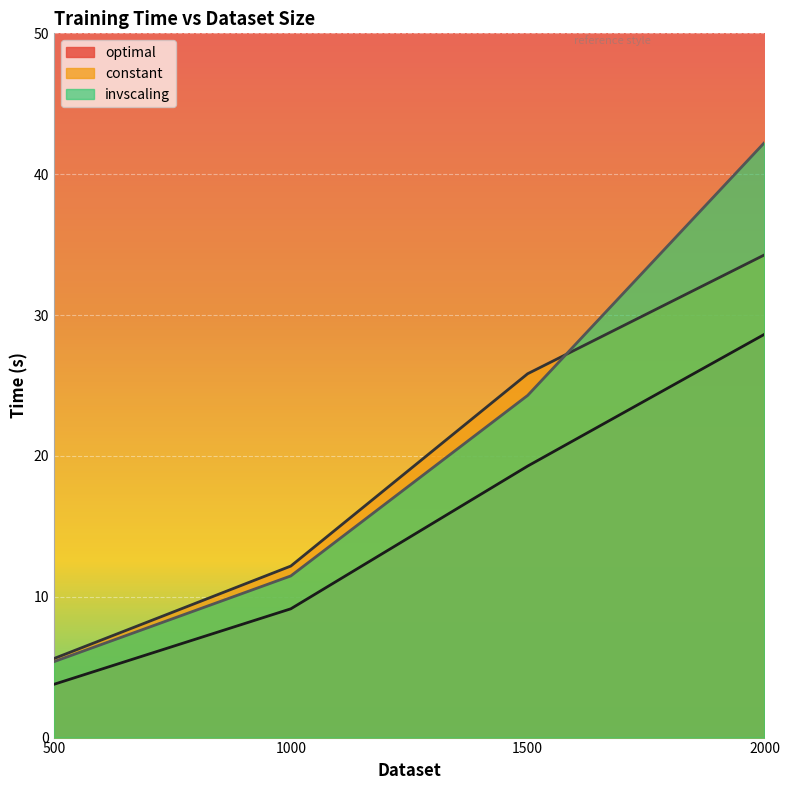

What is the lowest value of the optimal series?

3.8